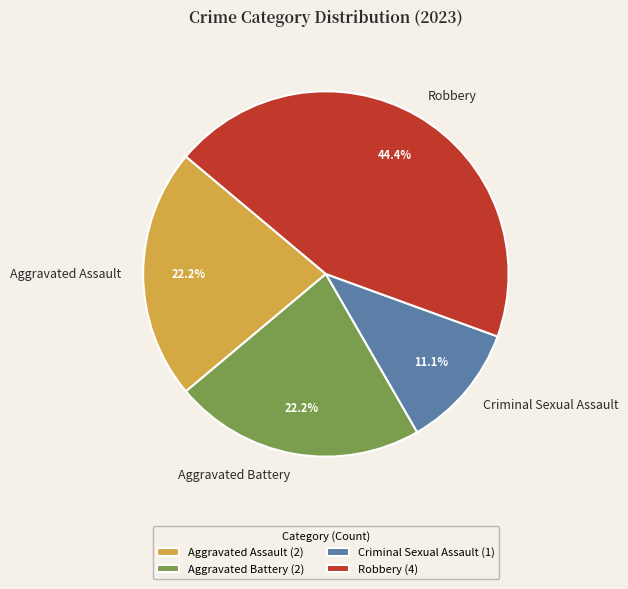

Do Robbery and Aggravated Battery together represent more than half of the pie?

Yes